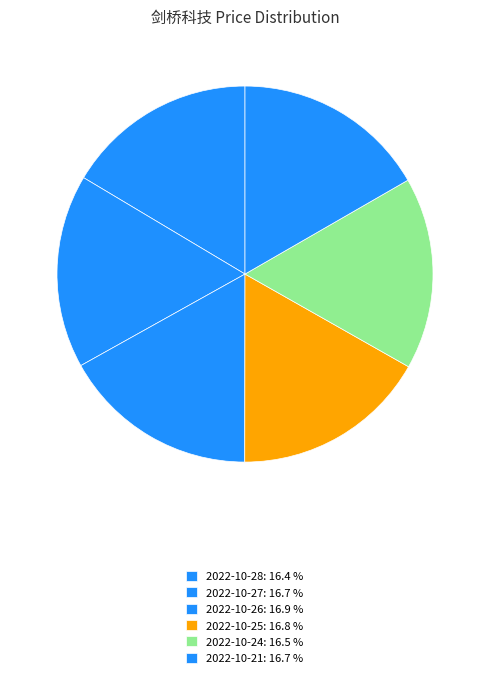

What is the ratio of the value at 2022-10-25 to the value at 2022-10-21?

1.0